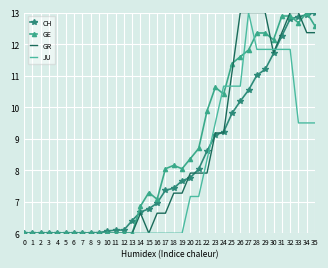

What is the sum of all GE values?

313.1